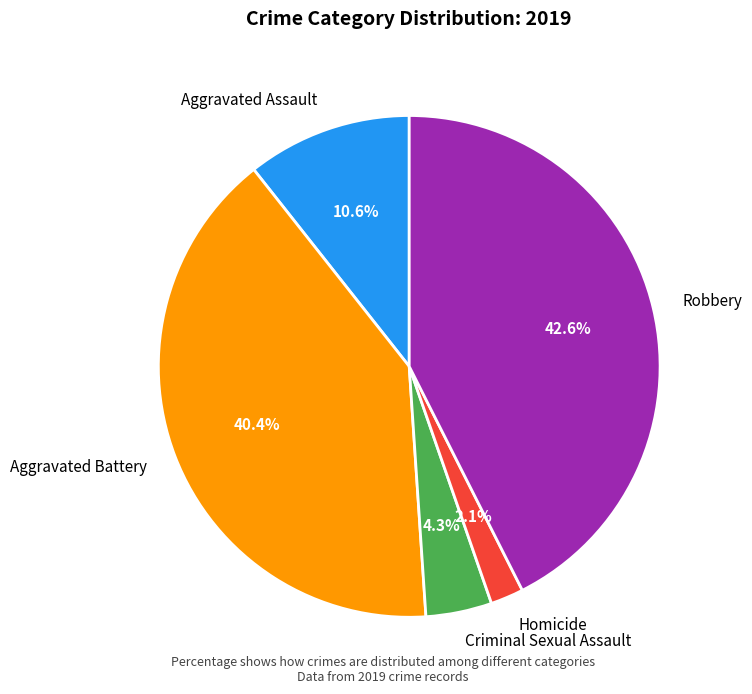

To the nearest percent, what is the average slice percentage?

20%